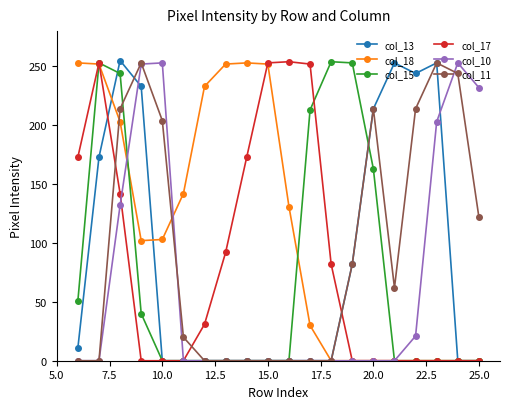

Is this an area chart (filled region under the line)?

No